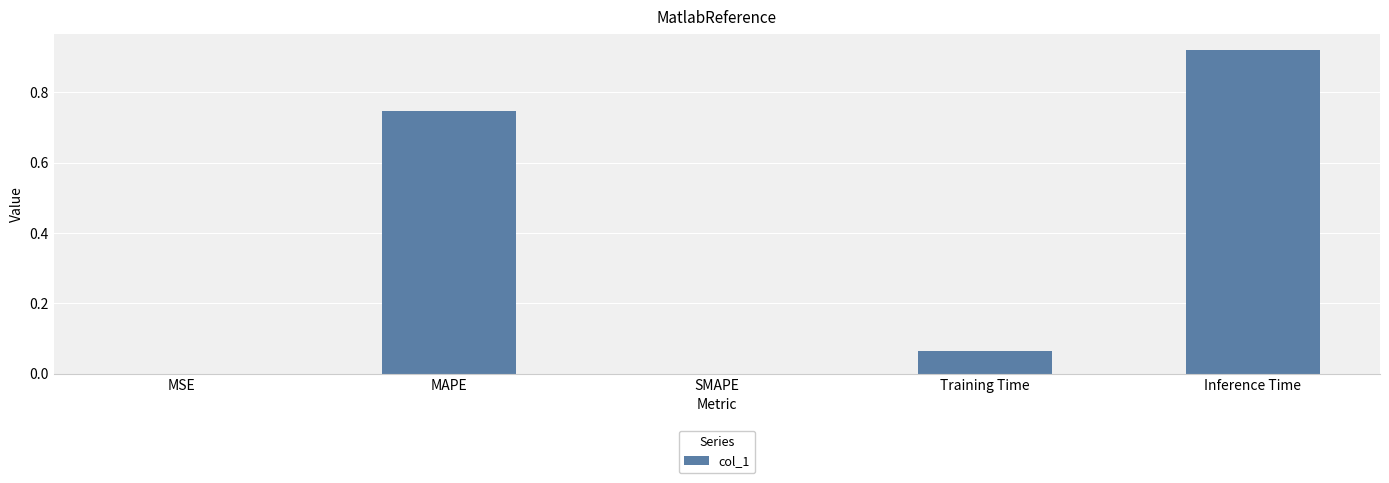

How many series are shown in this chart?

1